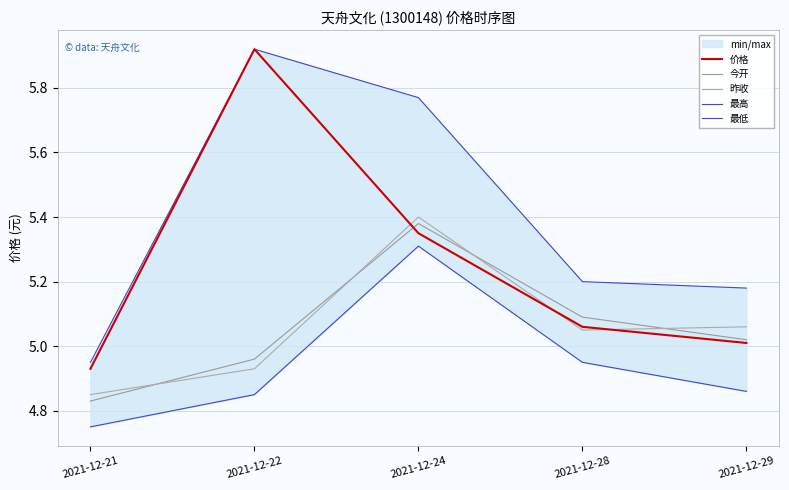

Reading right to left, transcribe all the data shown in this chart.

价格: 2021-12-29=5.0	2021-12-28=5.1	2021-12-24=5.3	2021-12-22=5.9	2021-12-21=4.9
今开: 2021-12-29=5.0	2021-12-28=5.1	2021-12-24=5.4	2021-12-22=5.0	2021-12-21=4.8
昨收: 2021-12-29=5.1	2021-12-28=5.0	2021-12-24=5.4	2021-12-22=4.9	2021-12-21=4.8
最高: 2021-12-29=5.2	2021-12-28=5.2	2021-12-24=5.8	2021-12-22=5.9	2021-12-21=5.0
最低: 2021-12-29=4.9	2021-12-28=5.0	2021-12-24=5.3	2021-12-22=4.8	2021-12-21=4.8